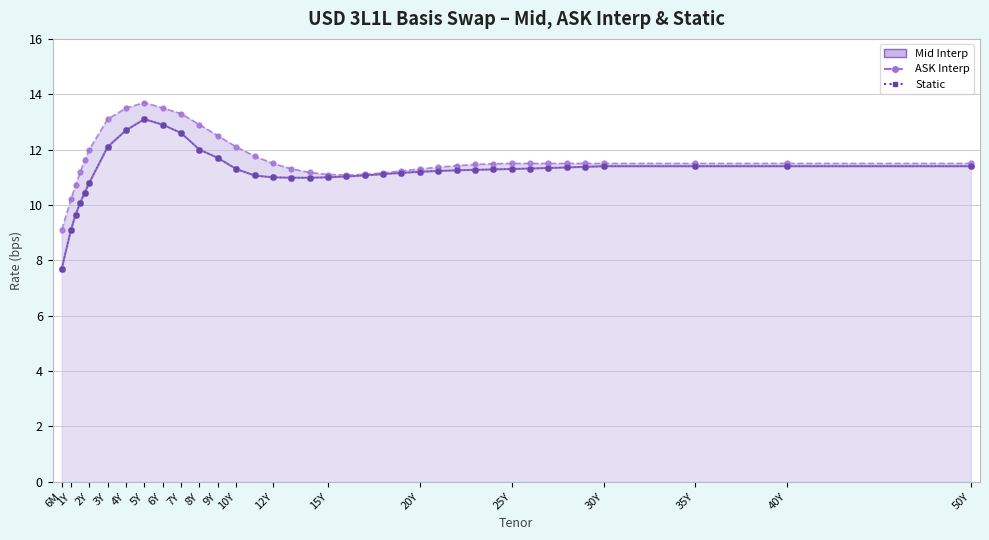

Does the chart display data point markers on the line(s)?

Yes